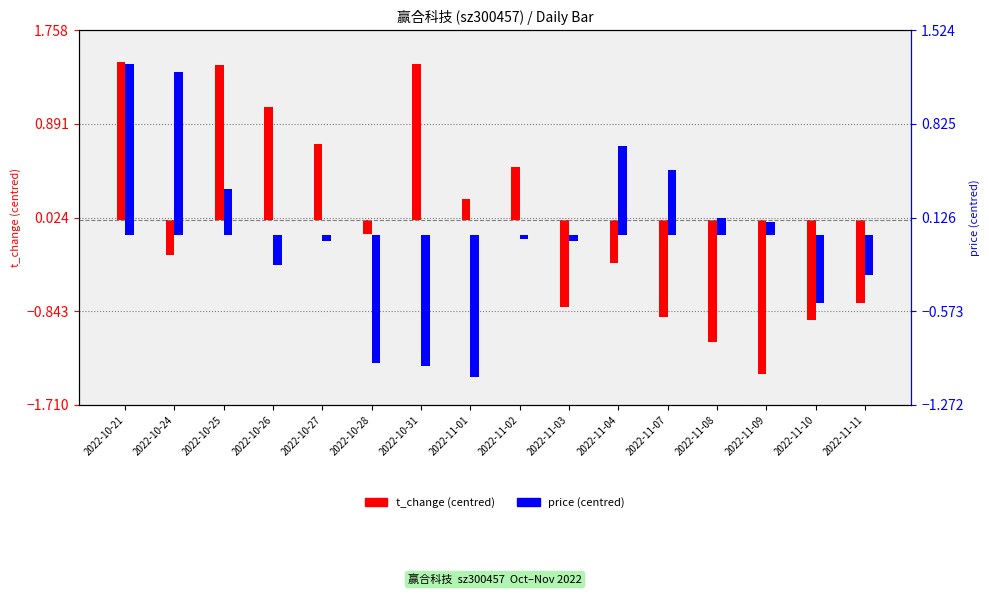

True or false: t_change (centred) has a value of 0.2 at 2022-11-01.

True